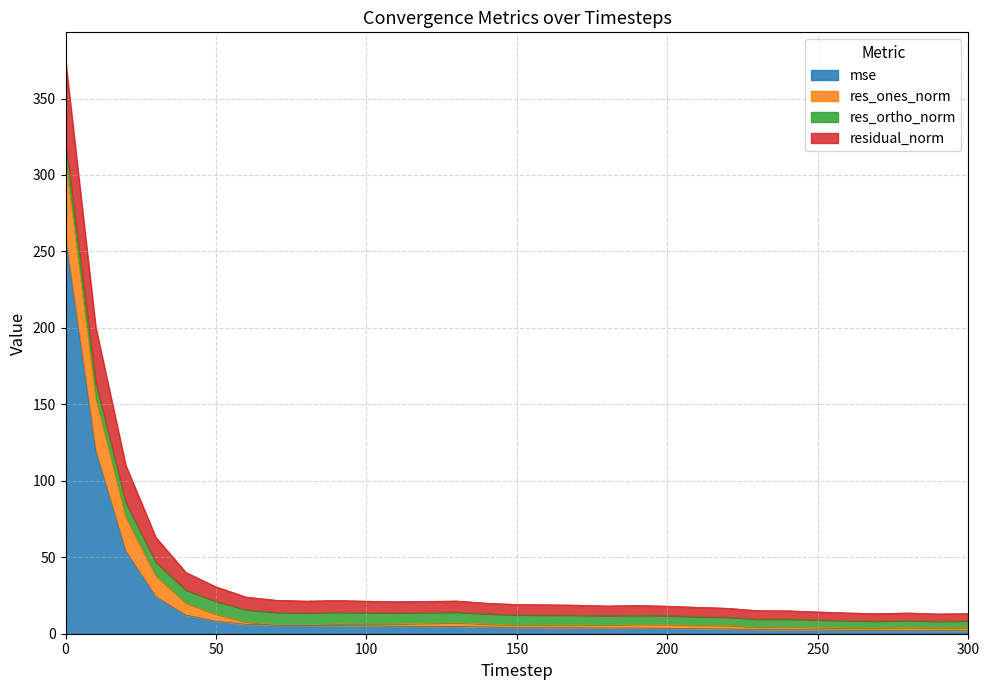

What is the highest value of the mse series?

258.5